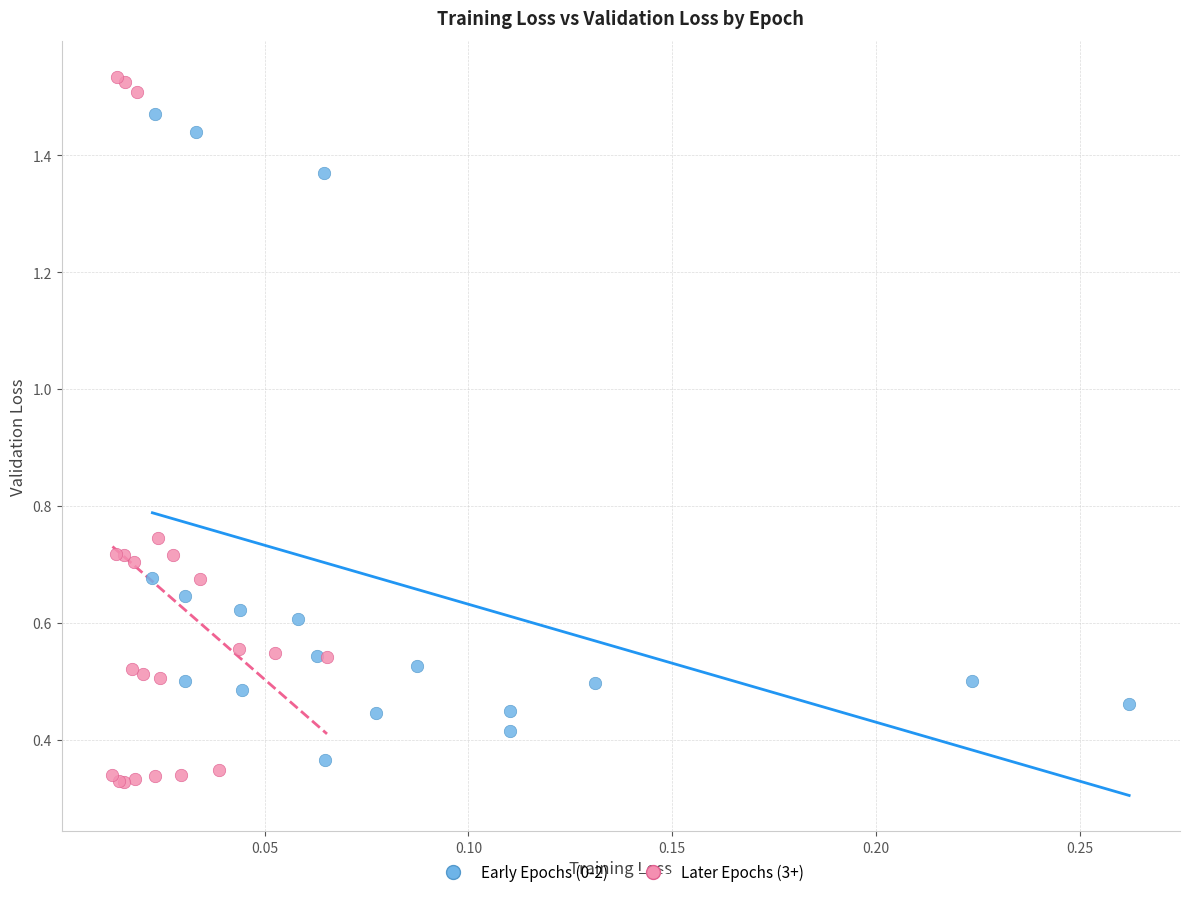

Which series has the largest Y range (max minus min)?

Later Epochs (3+)